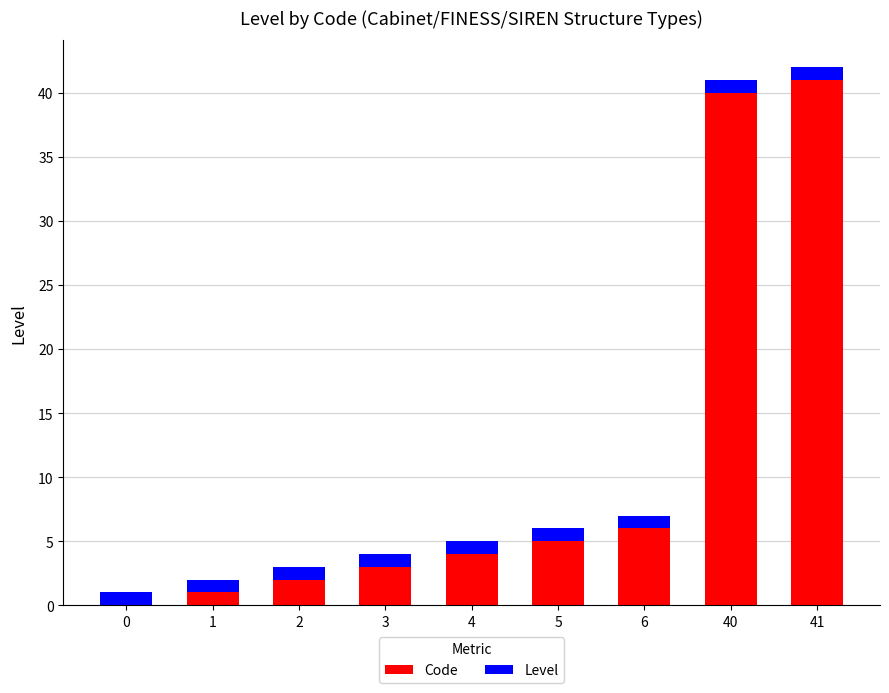

At which label does Code reach its peak?

41